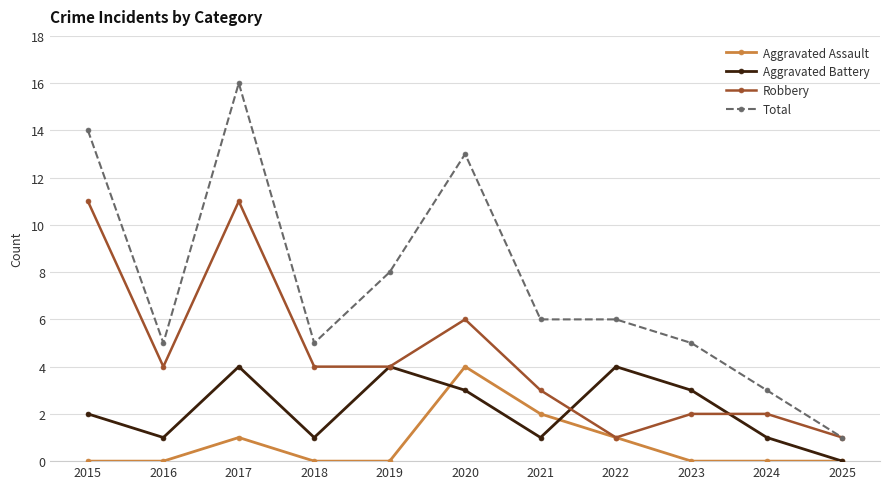

The Aggravated Battery series shows 0 at 2025. True or false?

True